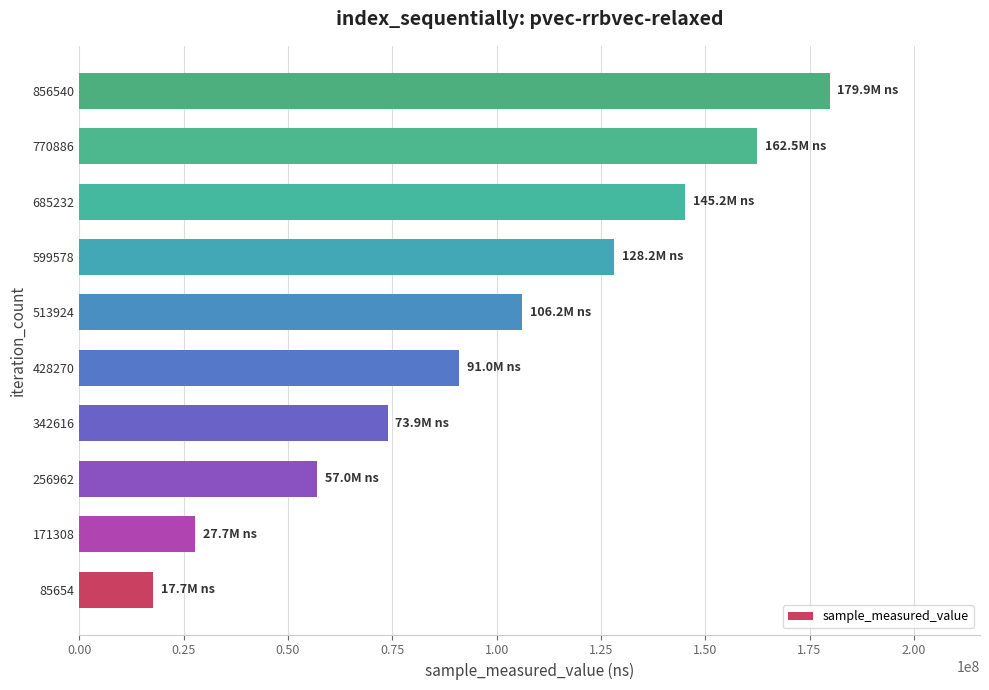

What is the smallest value displayed?

17687583